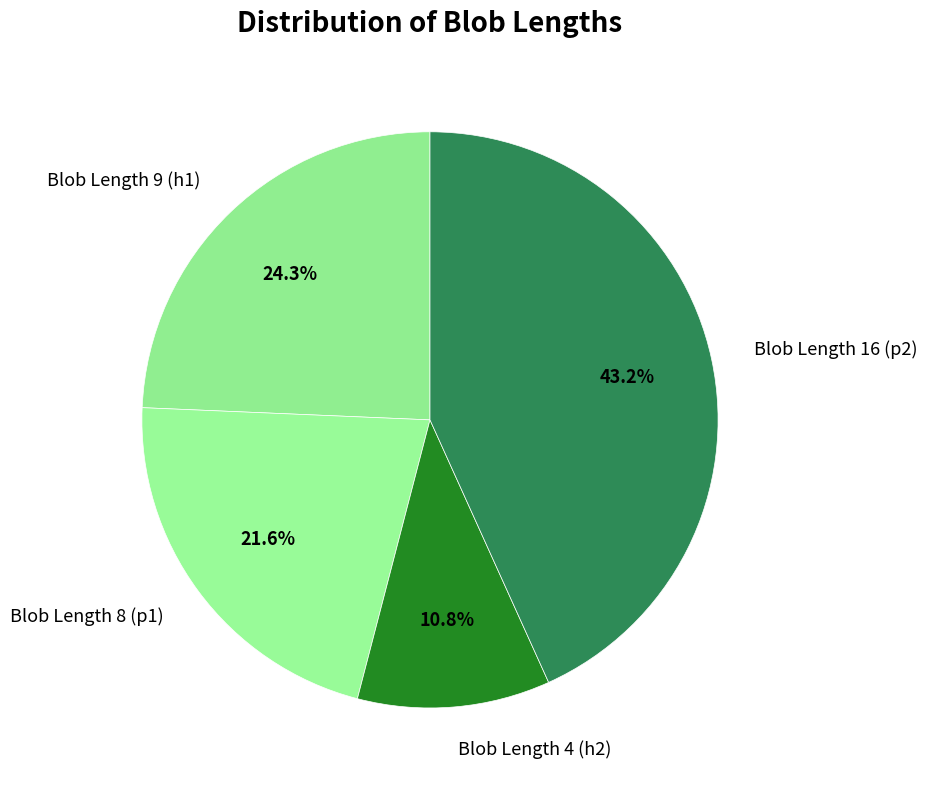

Between Blob Length 4 (h2) and Blob Length 8 (p1), which is larger?

Blob Length 8 (p1)